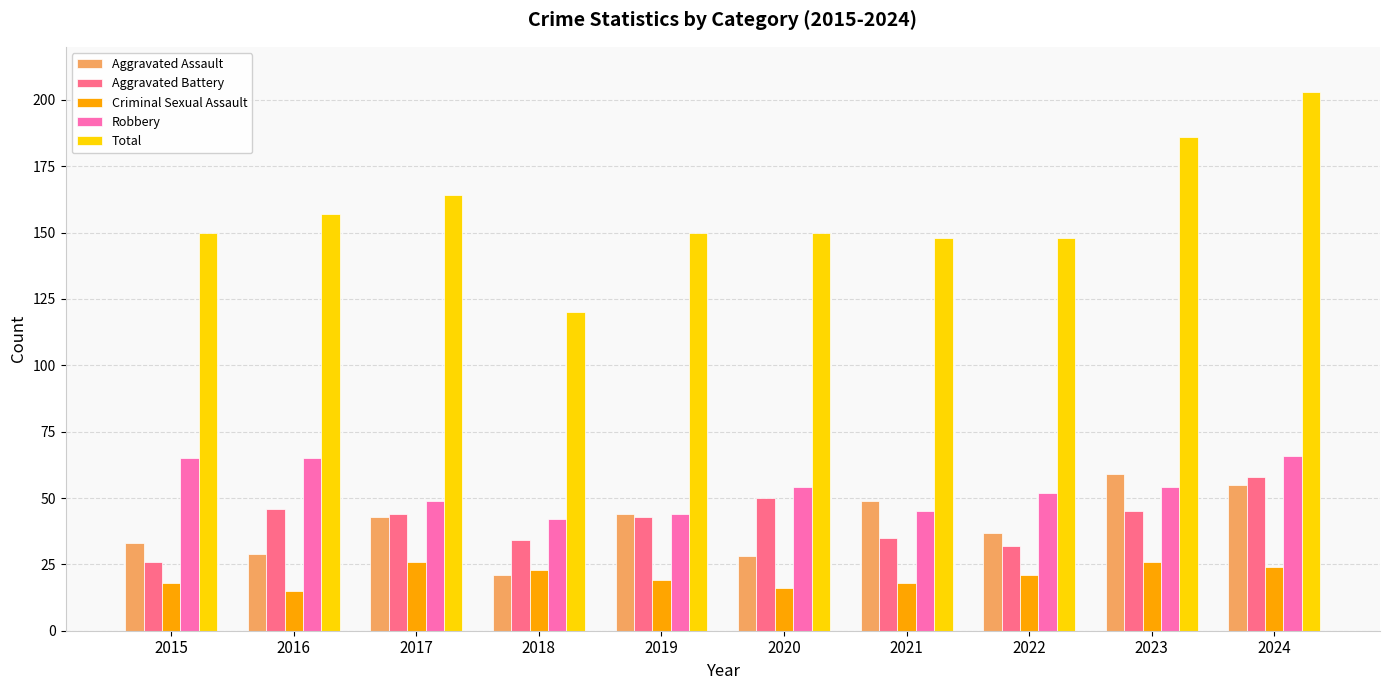

At which category does the chart reach its peak across all series?

2024